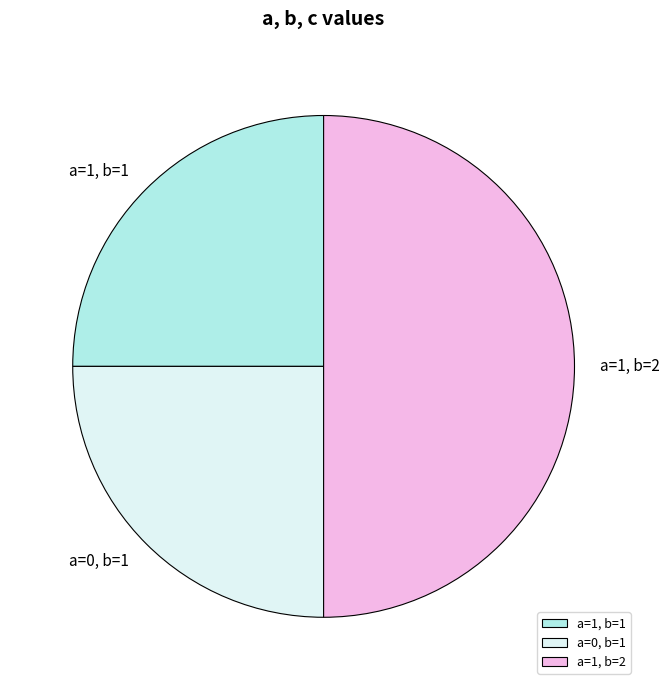

The a=0, b=1 slice represents 25% of the pie. True or false?

True